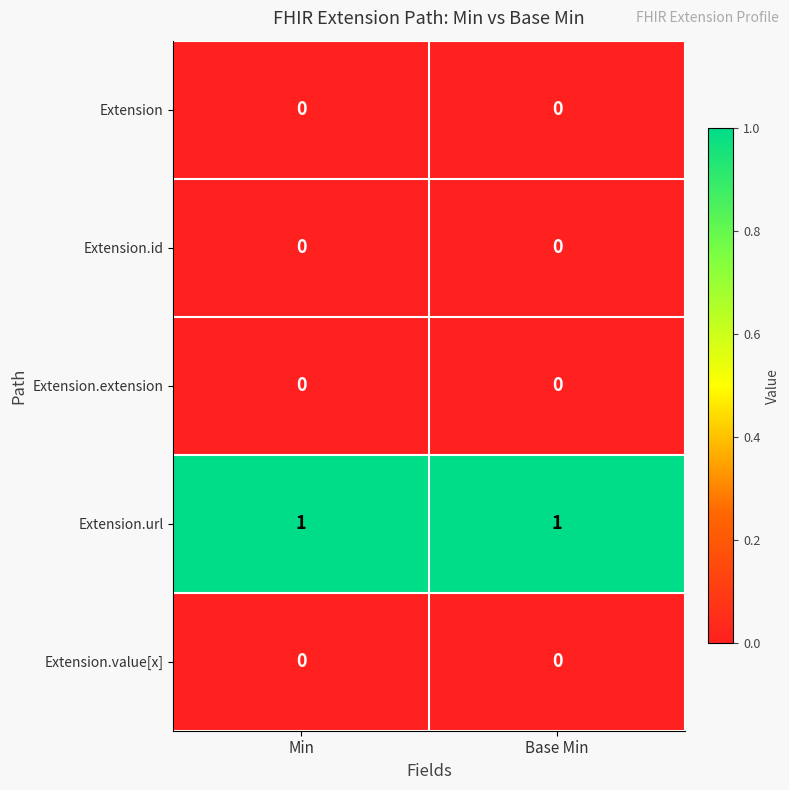

Which series has the largest total across all categories?

Extension.url